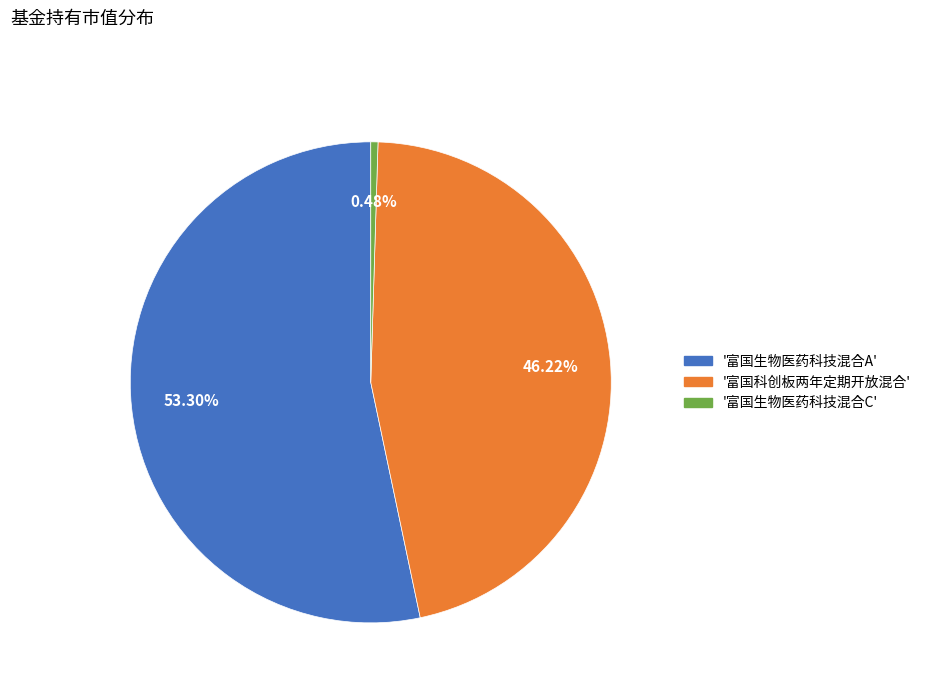

Count the number of slices in the pie.

3